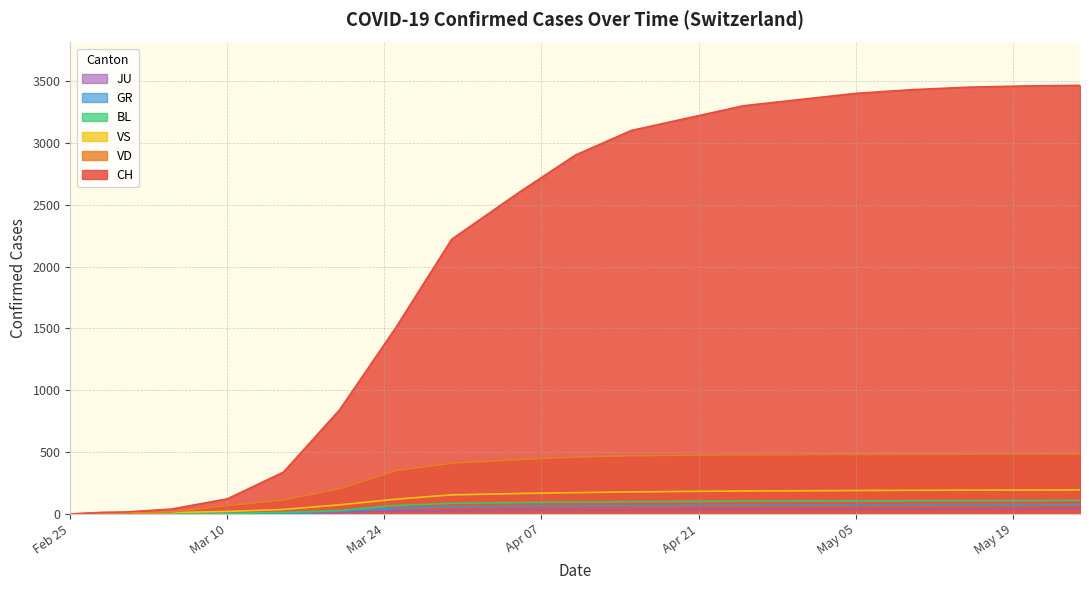

Which series has the largest range (max minus min)?

CH